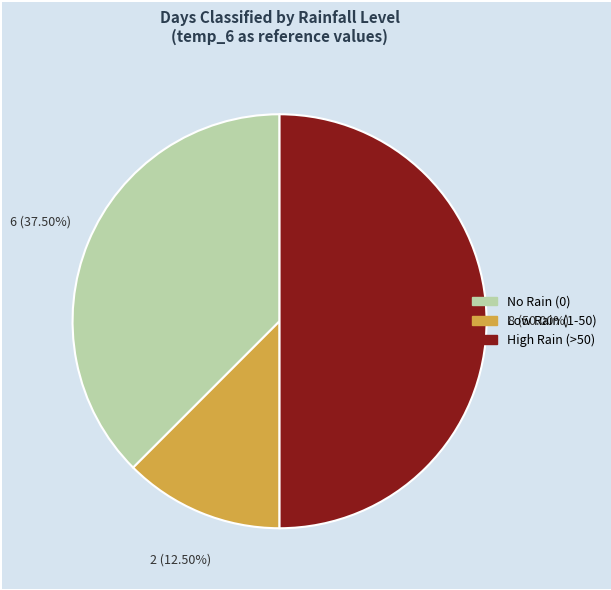

Between No Rain (0) and Low Rain (1-50), which is larger?

No Rain (0)